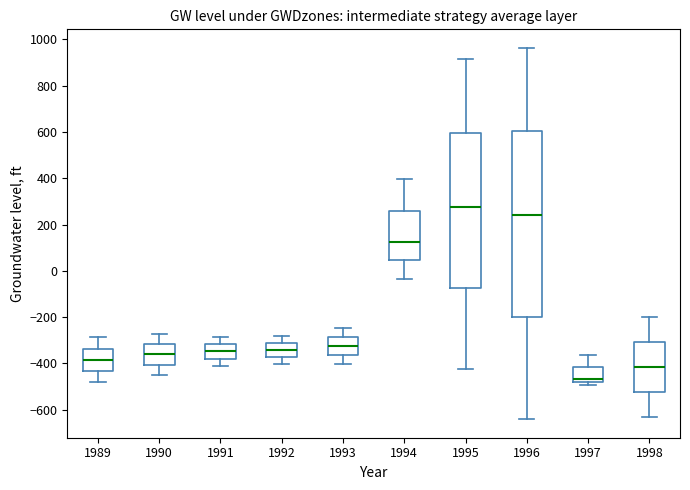

Where is the lower edge of the box at x = 1998 on the y-axis? The values are not printed on the chart, so give them approximately, as read against the axis.

-520